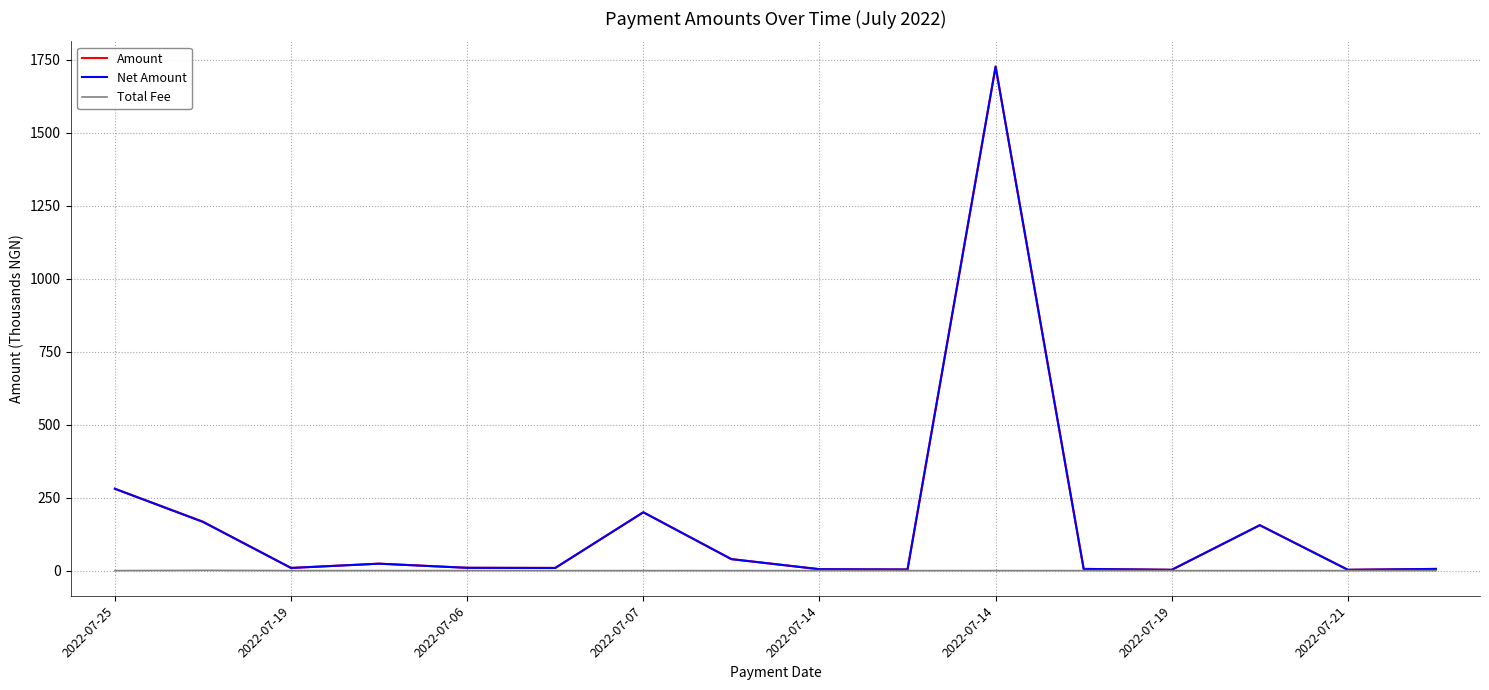

Does the chart have visible grid lines?

Yes